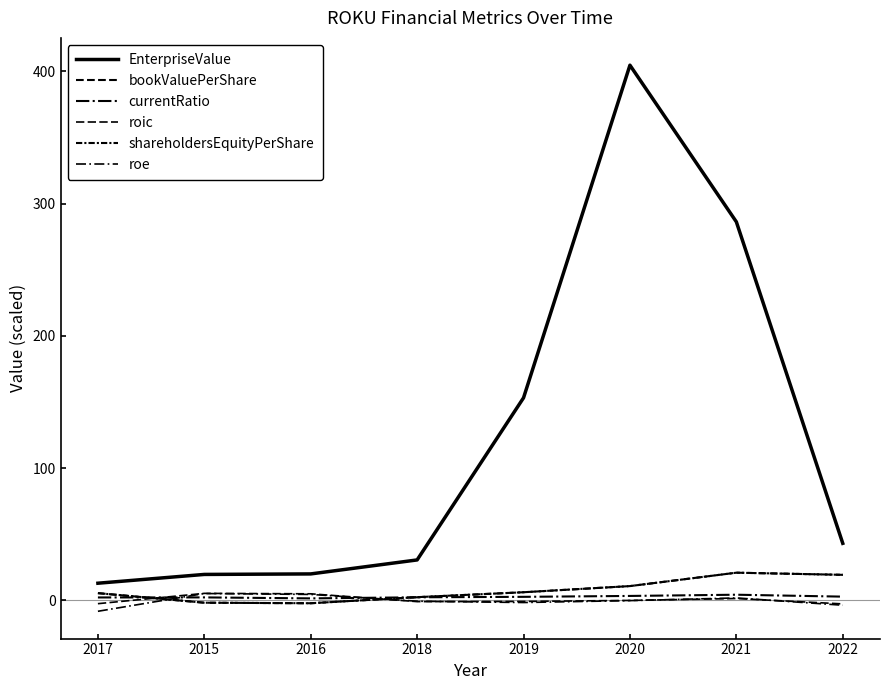

Is it true that shareholdersEquityPerShare equals 20.8 at 2021?

True